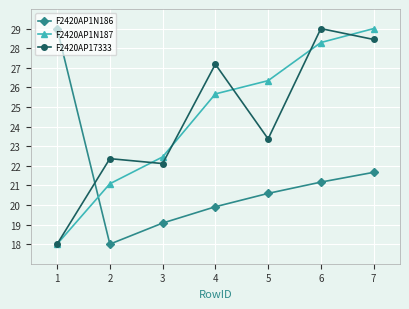

At which label does F2420AP17333 reach its minimum?

1